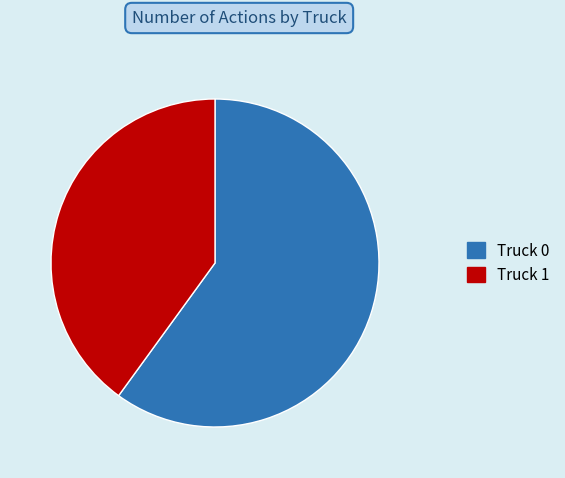

What is the ratio of the value at Truck 0 to the value at Truck 1?

1.5